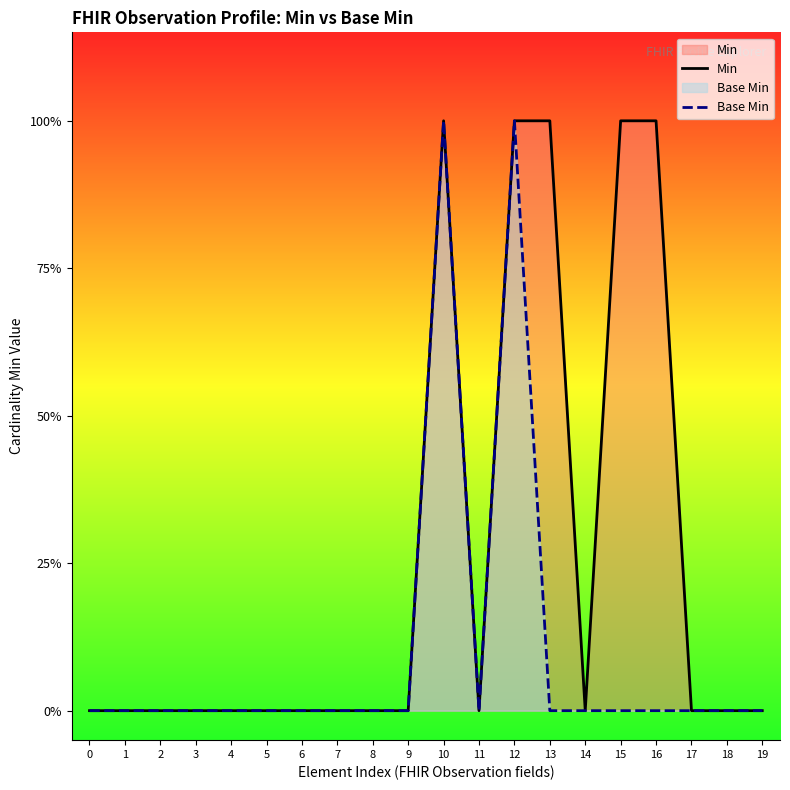

Between 10 and 4, which is larger?

10